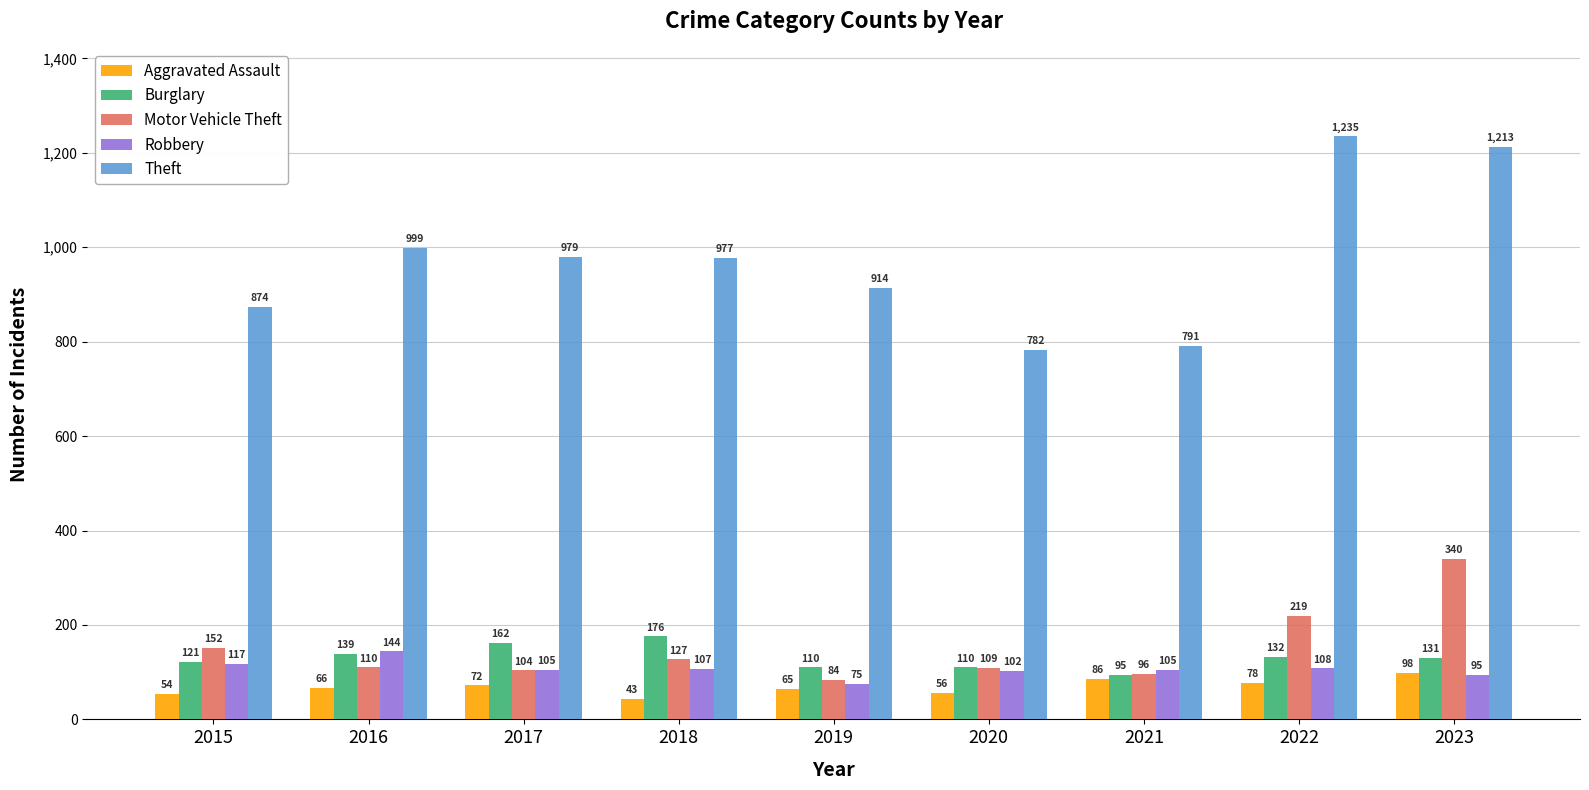

At how many categories does at least one series exceed 820?

7